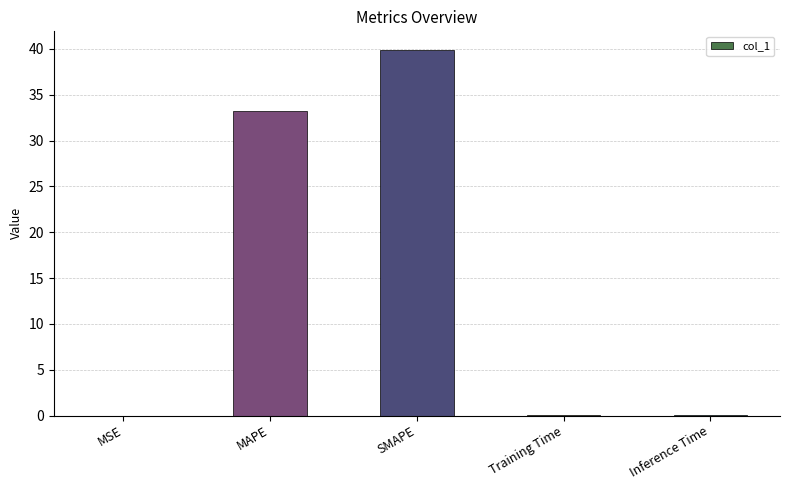

How many data points does each series have?

5